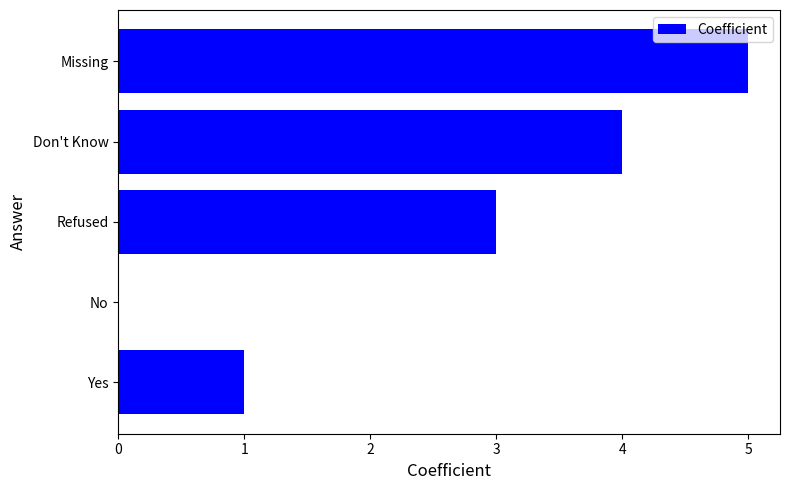

What is the change in value from Yes to Refused?

+2